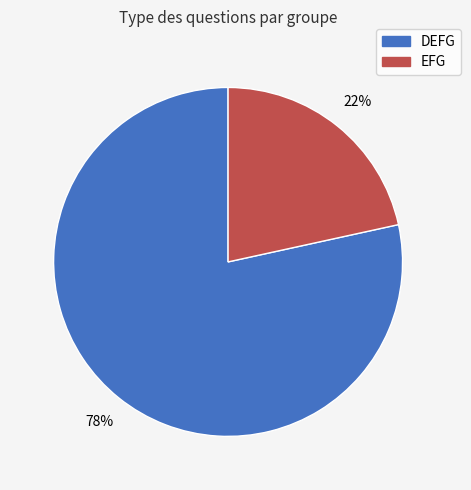

True or false: EFG accounts for 22% of the total.

True